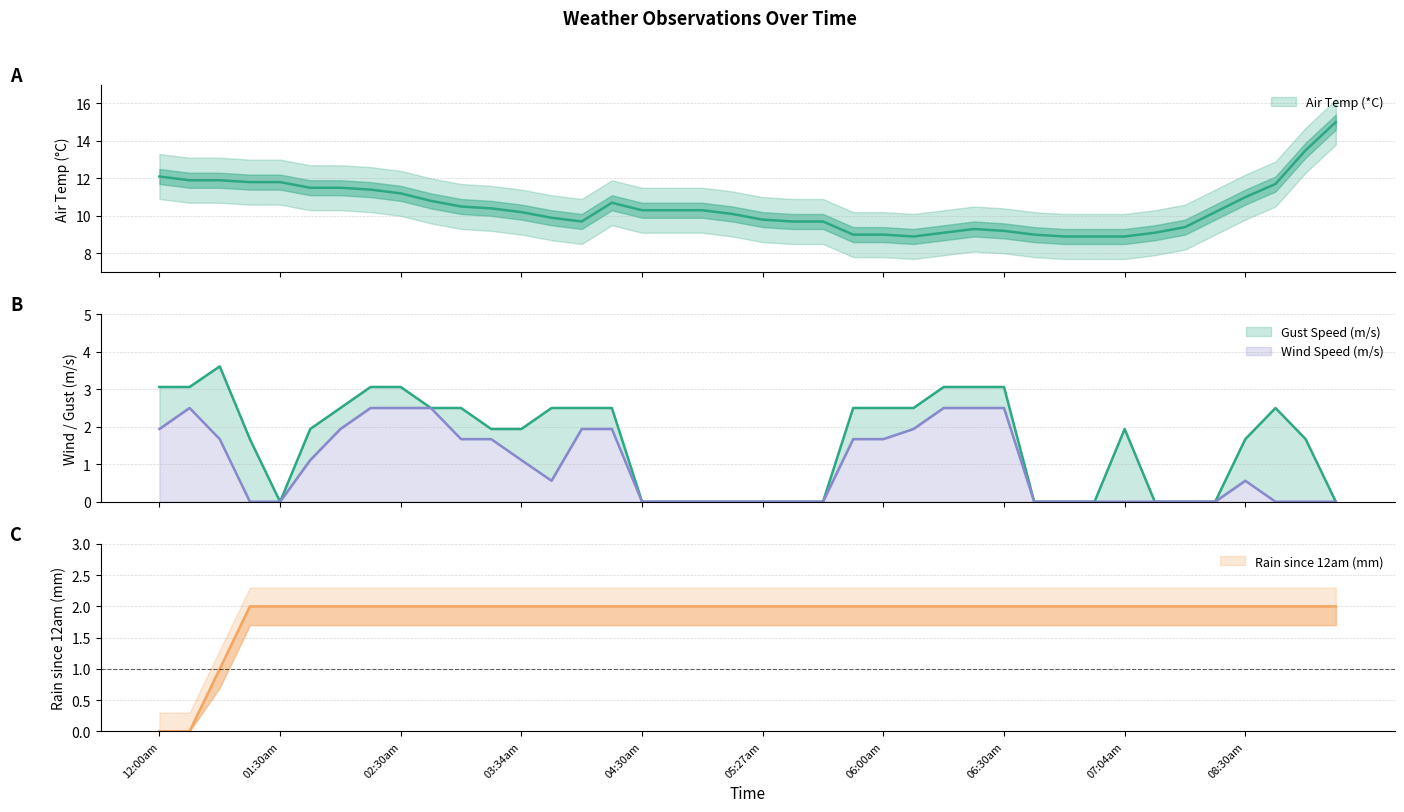

Reading left to right, list all the values displayed in this chart.

Air Temp (*C): 12.1	11.9	11.9	11.8	11.8	11.5	11.5	11.4	11.2	10.8	10.5	10.4	10.2	9.9	9.7	10.7	10.3	10.3	10.3	10.1	9.8	9.7	9.7	9.0	9.0	8.9	9.1	9.3	9.2	9.0	8.9	8.9	8.9	9.1	9.4	10.2	11.0	11.7	13.5	15.0
Gust Speed (m/s): 3.1	3.1	3.6	1.7	0.0	1.9	2.5	3.1	3.1	2.5	2.5	1.9	1.9	2.5	2.5	2.5	0.0	0.0	0.0	0.0	0.0	0.0	0.0	2.5	2.5	2.5	3.1	3.1	3.1	0.0	0.0	0.0	1.9	0.0	0.0	0.0	1.7	2.5	1.7	0.0
Wind Speed (m/s): 1.9	2.5	1.7	0.0	0.0	1.1	1.9	2.5	2.5	2.5	1.7	1.7	1.1	0.6	1.9	1.9	0.0	0.0	0.0	0.0	0.0	0.0	0.0	1.7	1.7	1.9	2.5	2.5	2.5	0.0	0.0	0.0	0.0	0.0	0.0	0.0	0.6	0.0	0.0	0.0
Rain since 12am (mm): 0.0	0.0	1.0	2.0	2.0	2.0	2.0	2.0	2.0	2.0	2.0	2.0	2.0	2.0	2.0	2.0	2.0	2.0	2.0	2.0	2.0	2.0	2.0	2.0	2.0	2.0	2.0	2.0	2.0	2.0	2.0	2.0	2.0	2.0	2.0	2.0	2.0	2.0	2.0	2.0